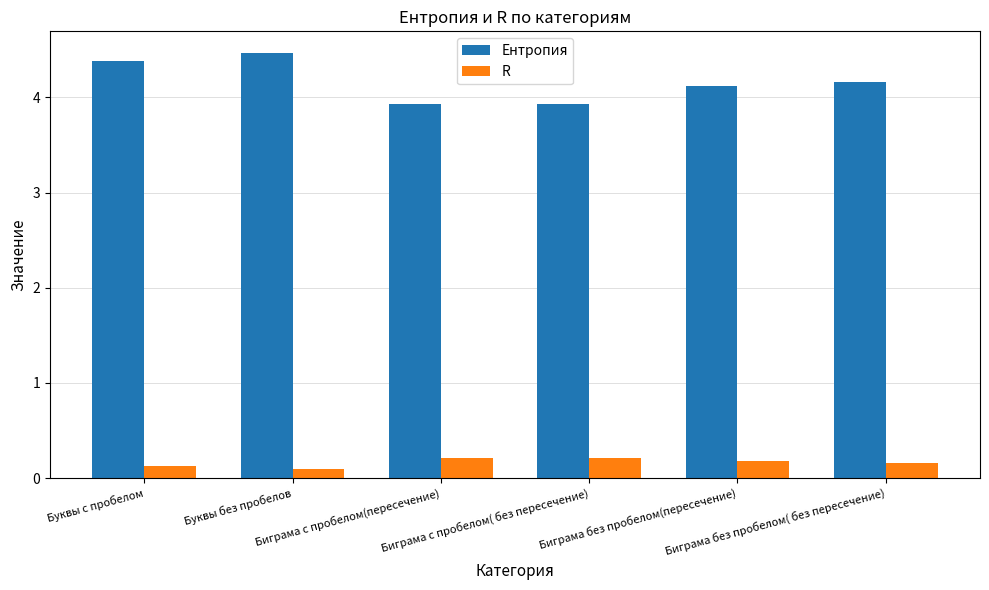

Rank the series at Буквы с пробелом from highest to lowest value.

Ентропия, R